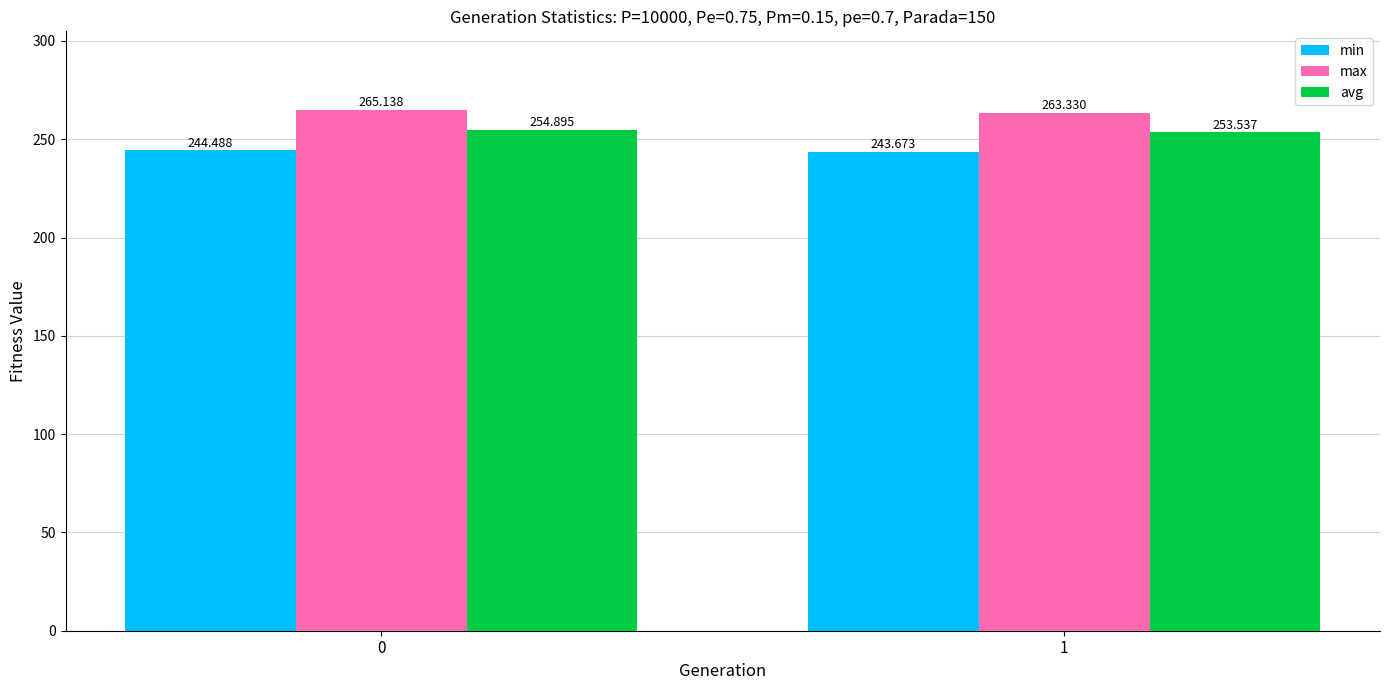

The min series shows 362.9 at 0. True or false?

False